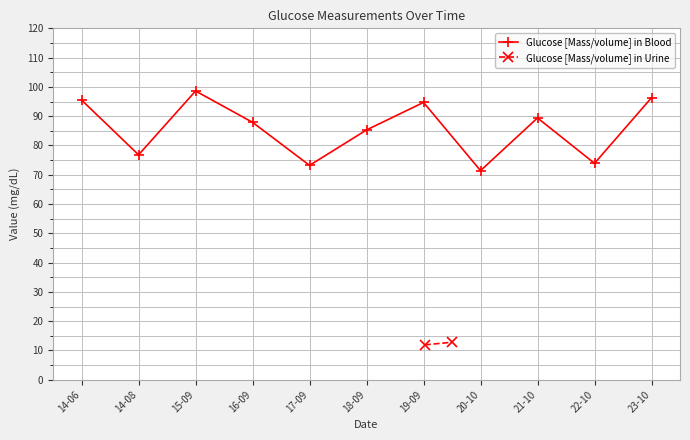

What is the difference between the values at 19-09 and 23-10?

1.6